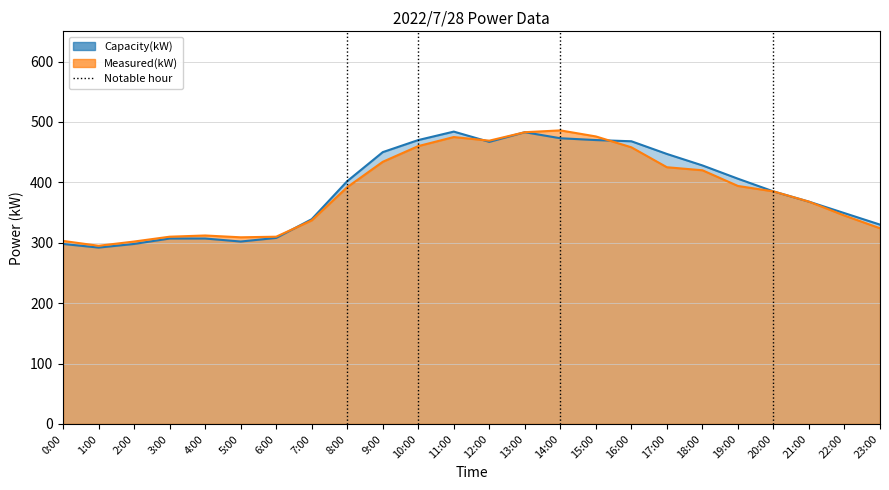

Between 1:00 and 15:00, which series saw the biggest shift?

Measured(kW)